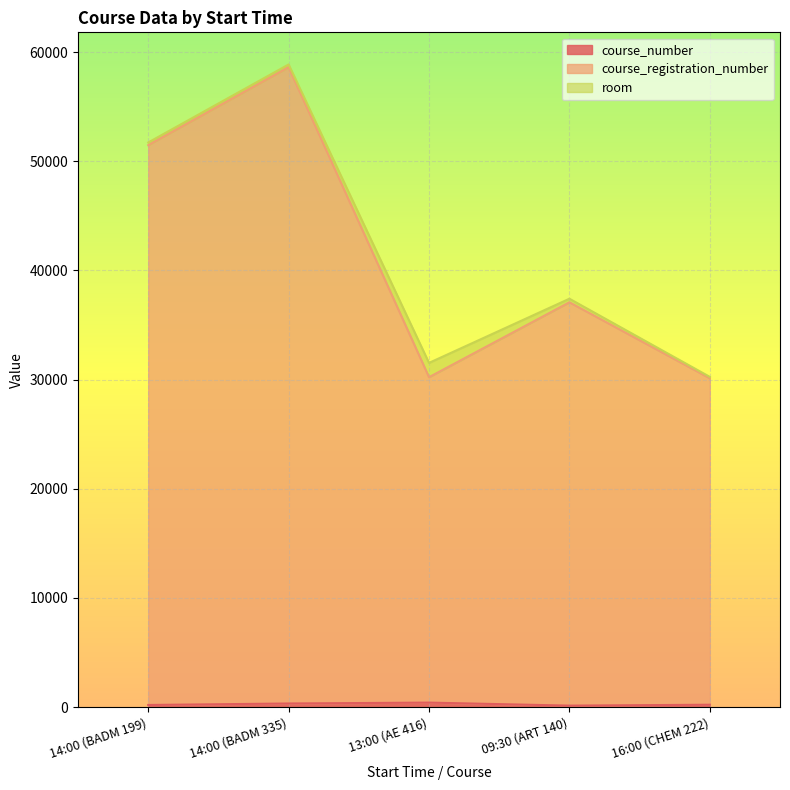

At which category is the sum across all series the highest?

14:00 (BADM 335)